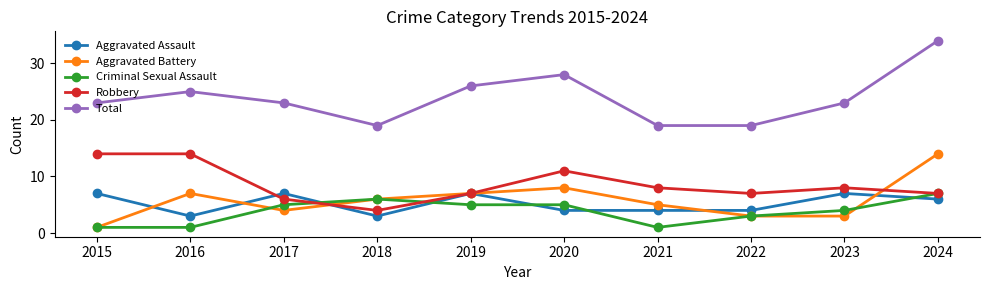

What value does the Aggravated Battery series have at 2016, to the nearest 5?

5